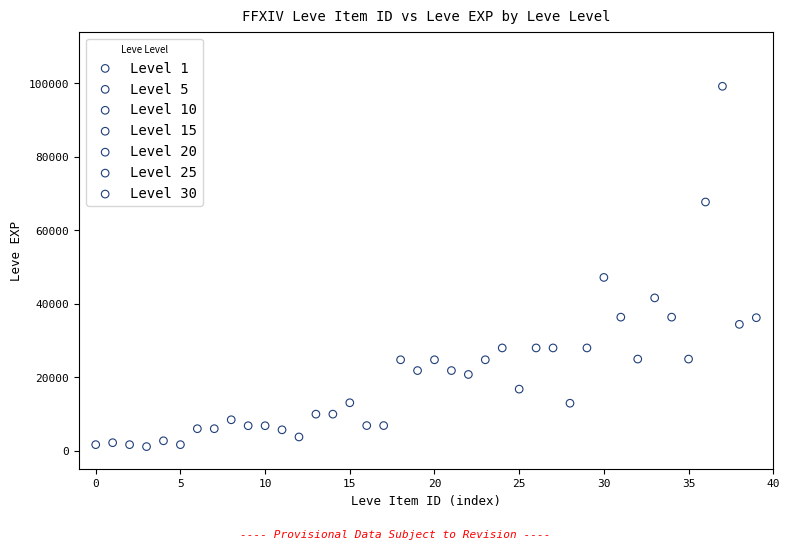

Which series contains the lowest Y value?

Level 1